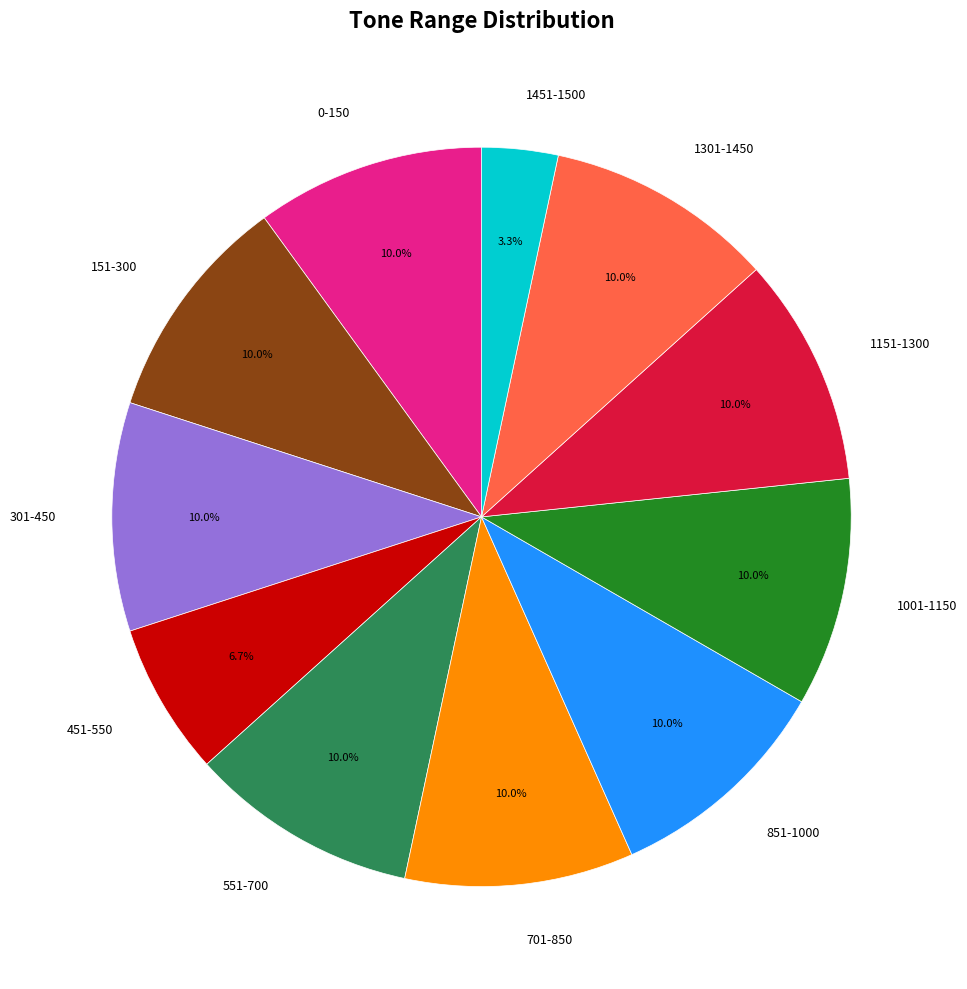

True or false: 151-300 accounts for 10% of the total.

True